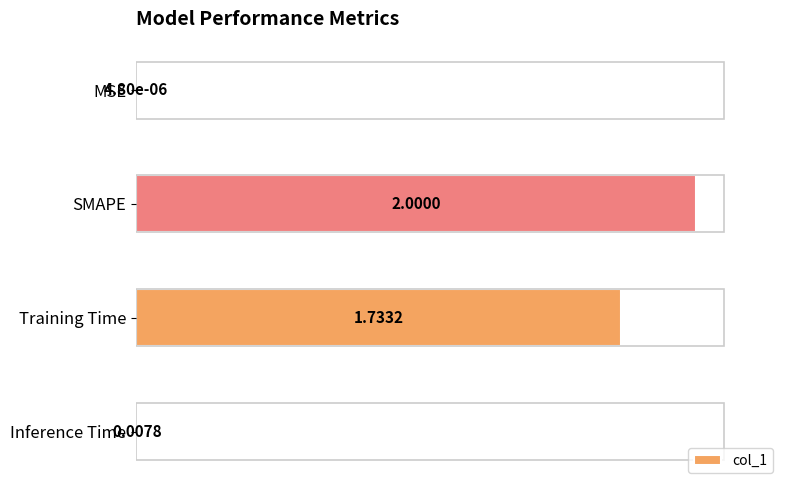

Where is the data nearest to the value 1?

Training Time